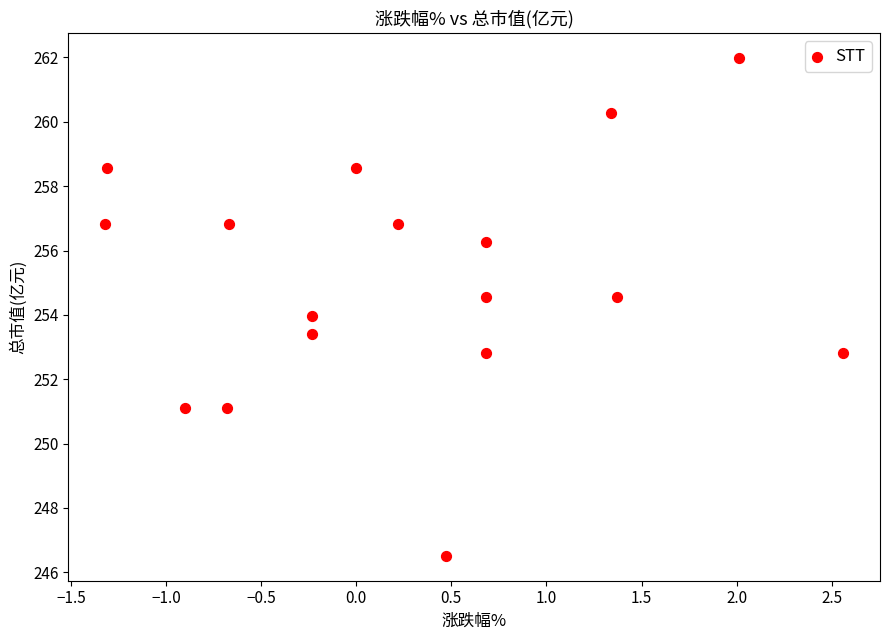

What is the range of X values (max minus min)?

3.9